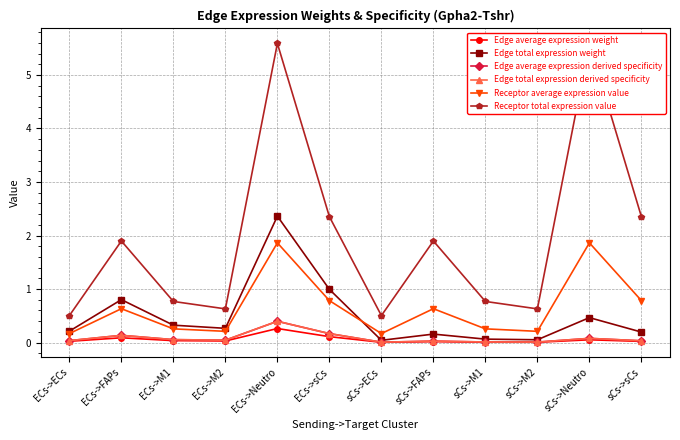

What is the average value of the Edge total expression derived specificity series?

0.1